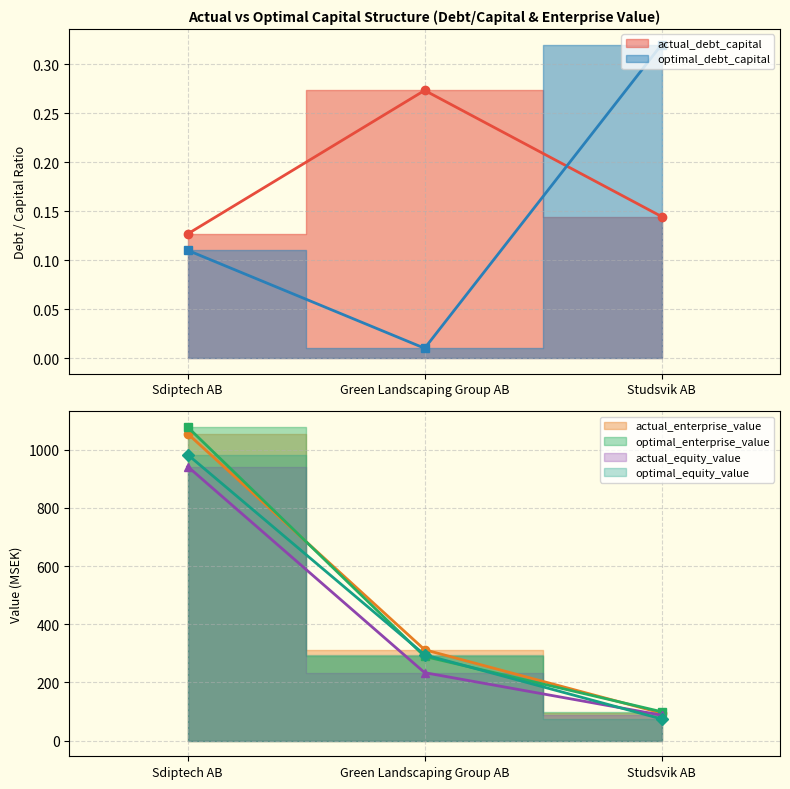

Between Green Landscaping Group AB and Sdiptech AB, which is larger?

Green Landscaping Group AB